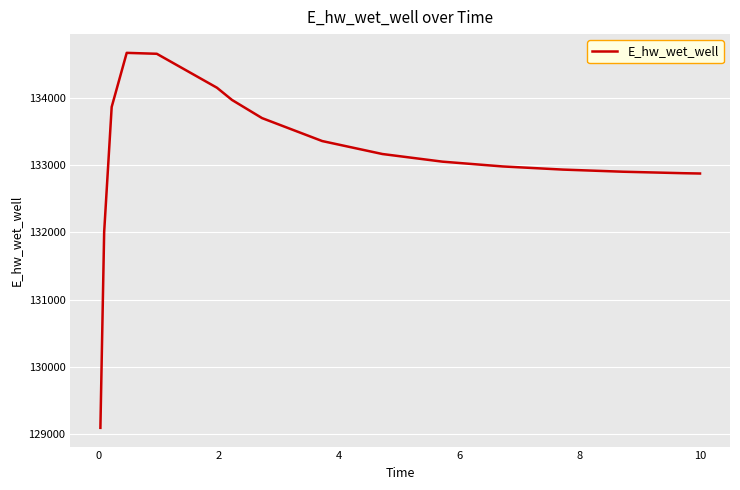

What is the greatest value displayed?

134675.6